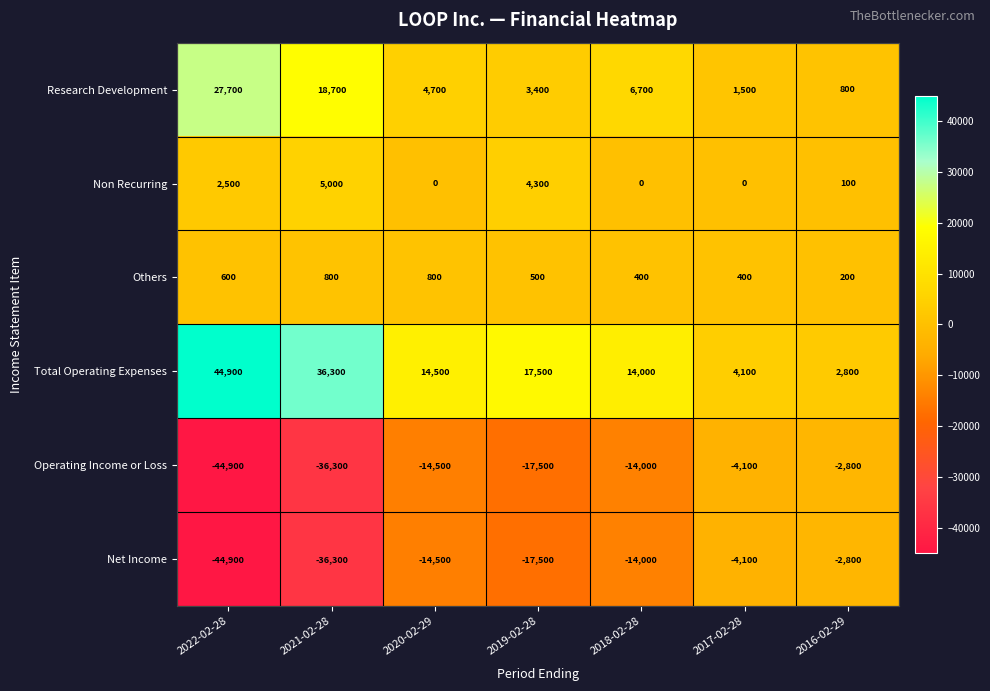

The value of Operating Income or Loss at 2016-02-29 is -3720. True or false?

False